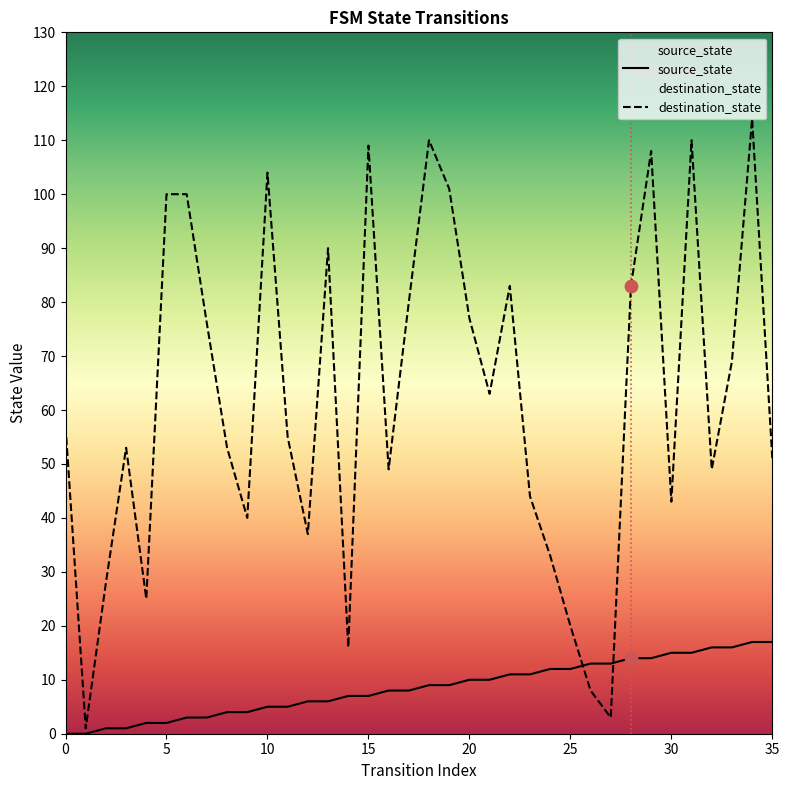

Which series has the widest spread of Y values?

destination_state